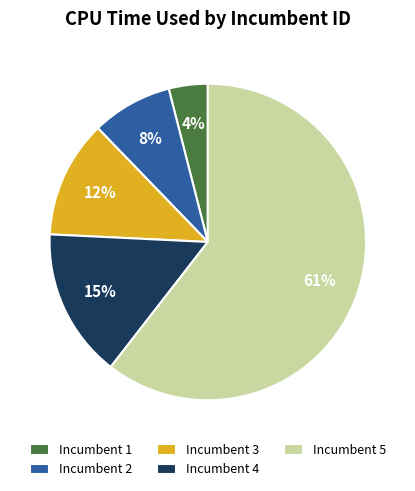

How many segments does this pie chart have?

5